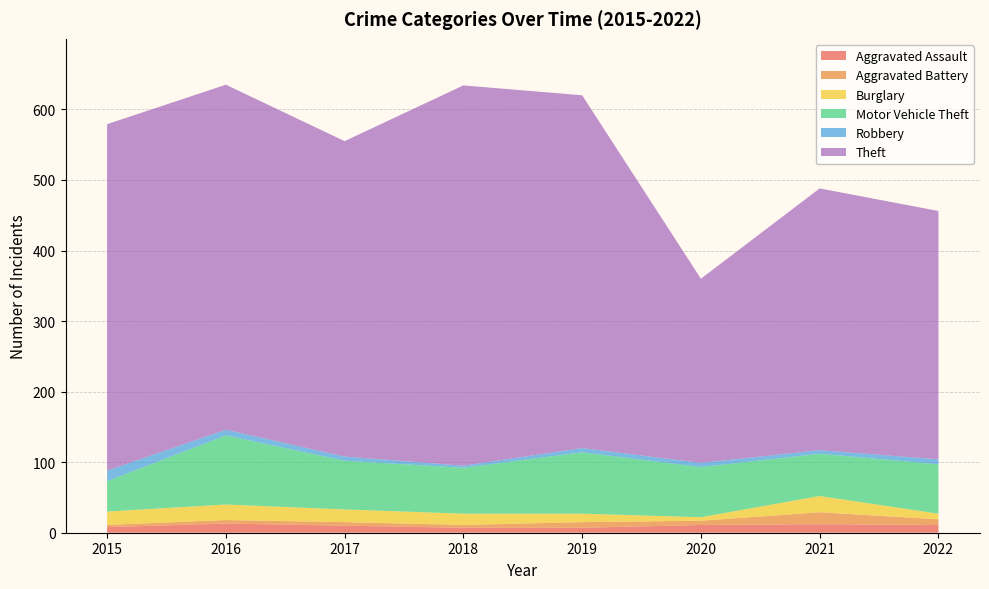

Reading right to left, list all the values displayed in this chart.

Aggravated Assault: 2022=11	2021=12	2020=11	2019=7	2018=7	2017=10	2016=13	2015=8
Aggravated Battery: 2022=8	2021=17	2020=6	2019=8	2018=4	2017=5	2016=5	2015=3
Burglary: 2022=8	2021=23	2020=5	2019=12	2018=16	2017=18	2016=22	2015=19
Motor Vehicle Theft: 2022=70	2021=60	2020=71	2019=87	2018=65	2017=69	2016=98	2015=43
Robbery: 2022=7	2021=5	2020=6	2019=6	2018=3	2017=6	2016=8	2015=15
Theft: 2022=352	2021=371	2020=261	2019=500	2018=539	2017=447	2016=489	2015=491